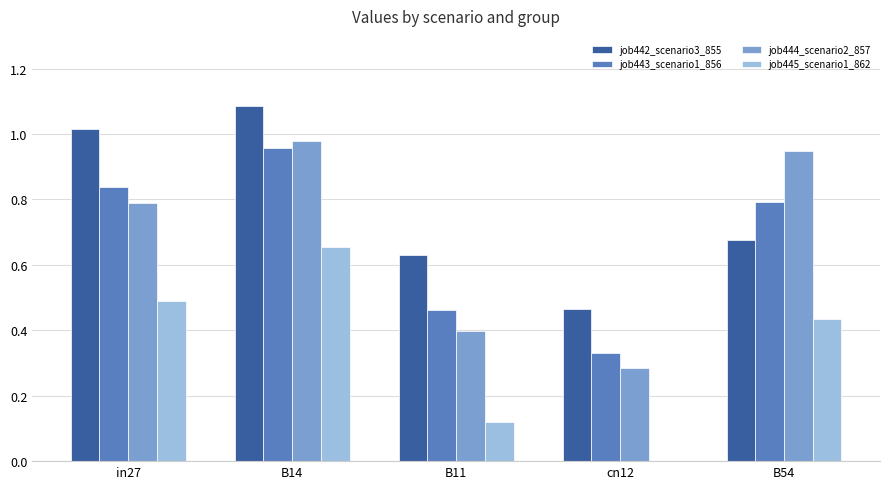

Which category has the highest value in the job445_scenario1_862 series?

B14